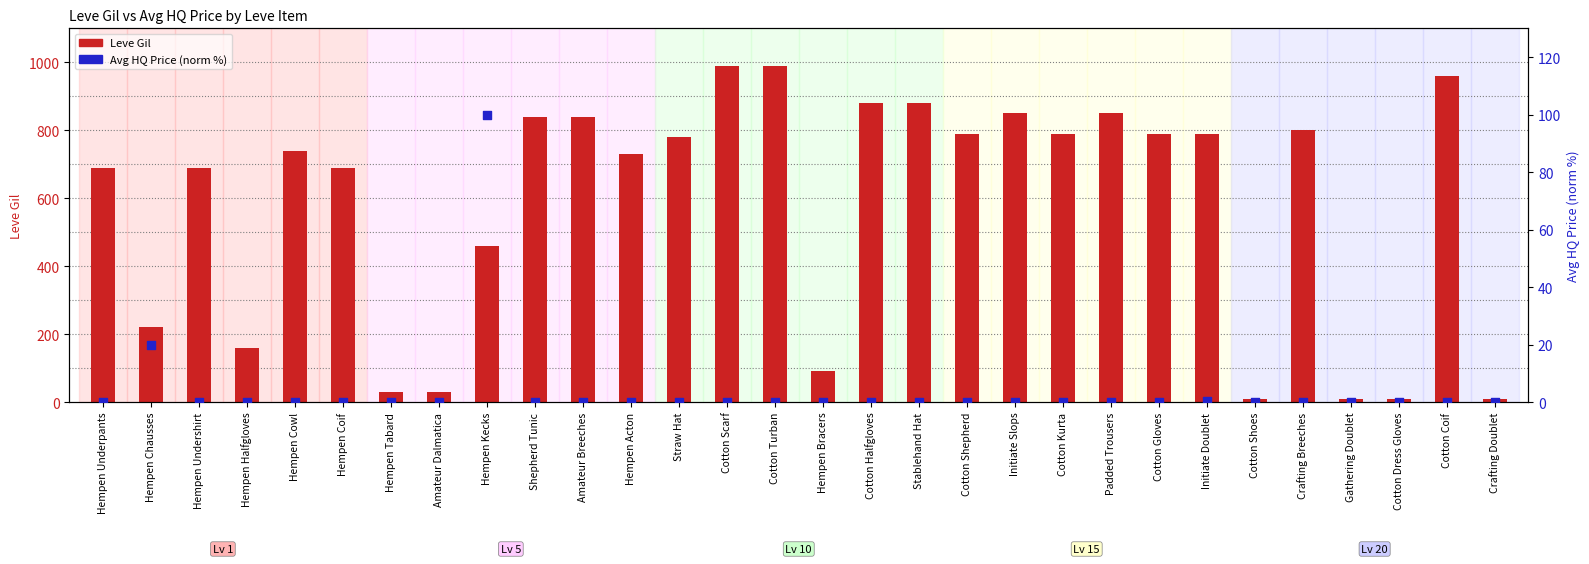

At how many categories does at least one series exceed 362?

21